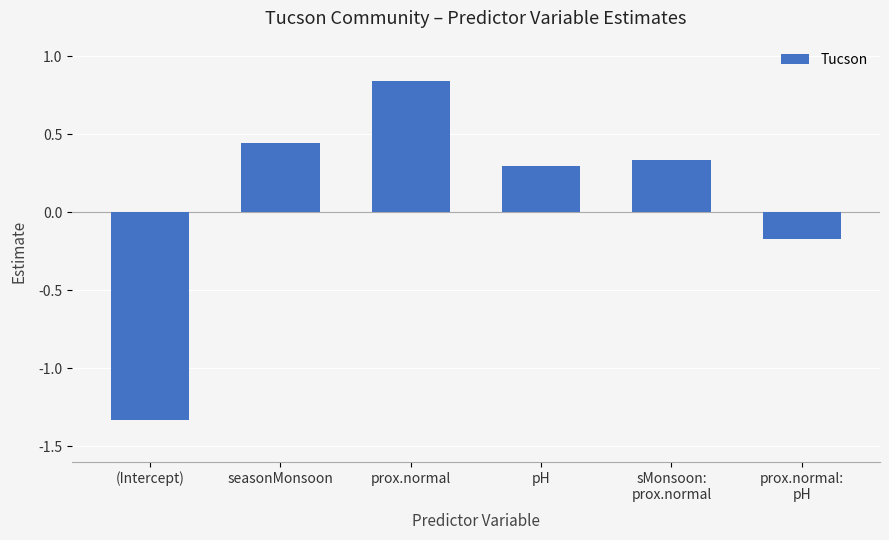

What is the label of the 4th bar from the right?

prox.normal